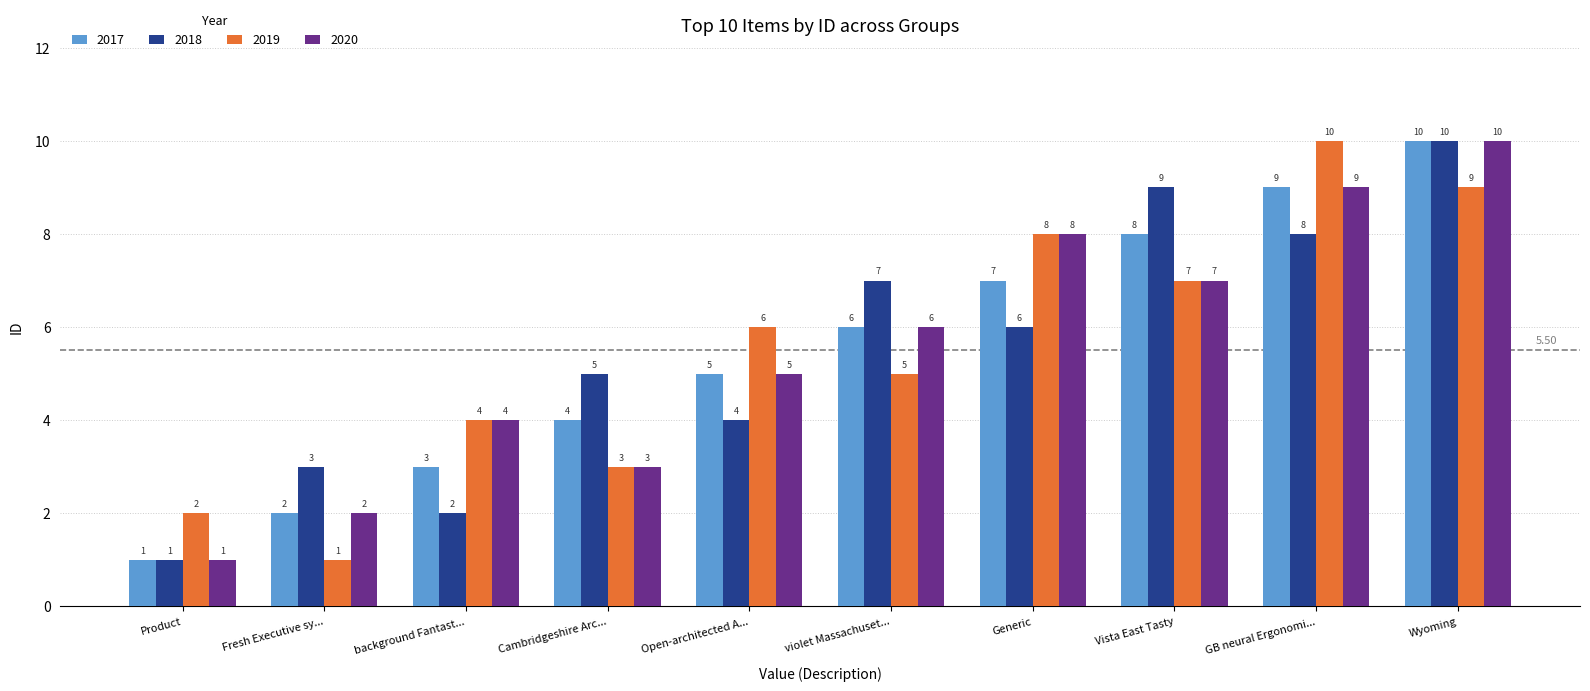

Which category has the highest value in the 2019 series?

GB neural Ergonomi...